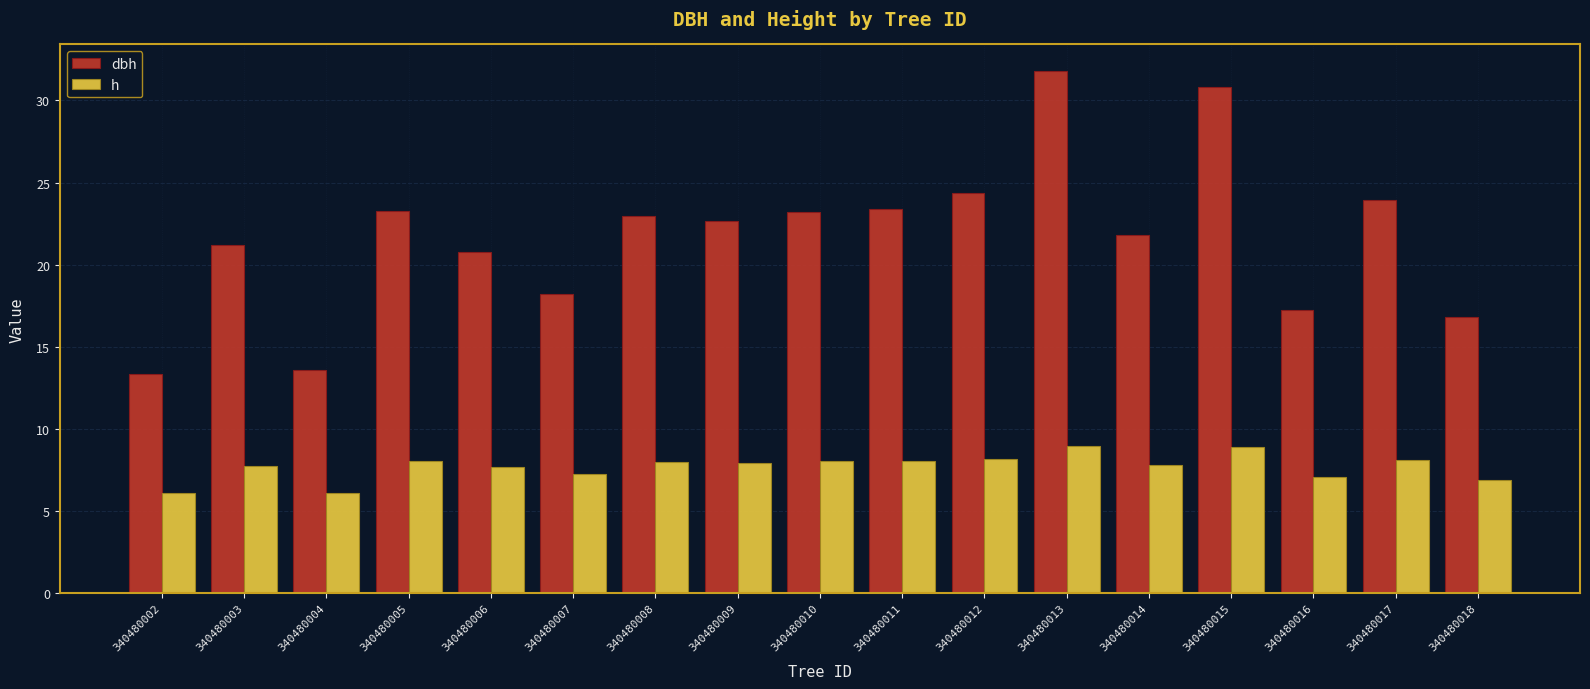

What is the approximate value of dbh at 340480017?

24.0